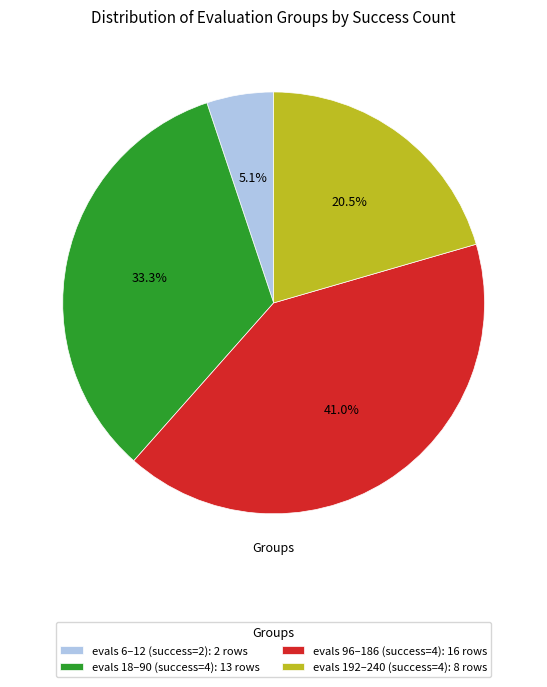

Is there any slice that represents more than half of the pie?

No